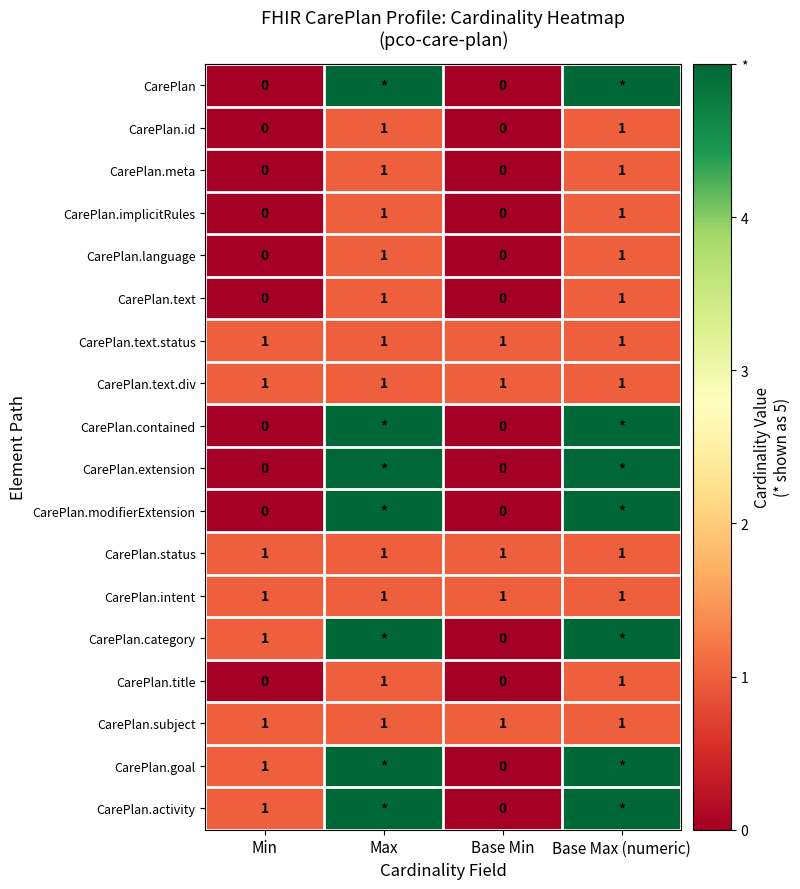

Is it true that CarePlan.activity equals 1 at Min?

True